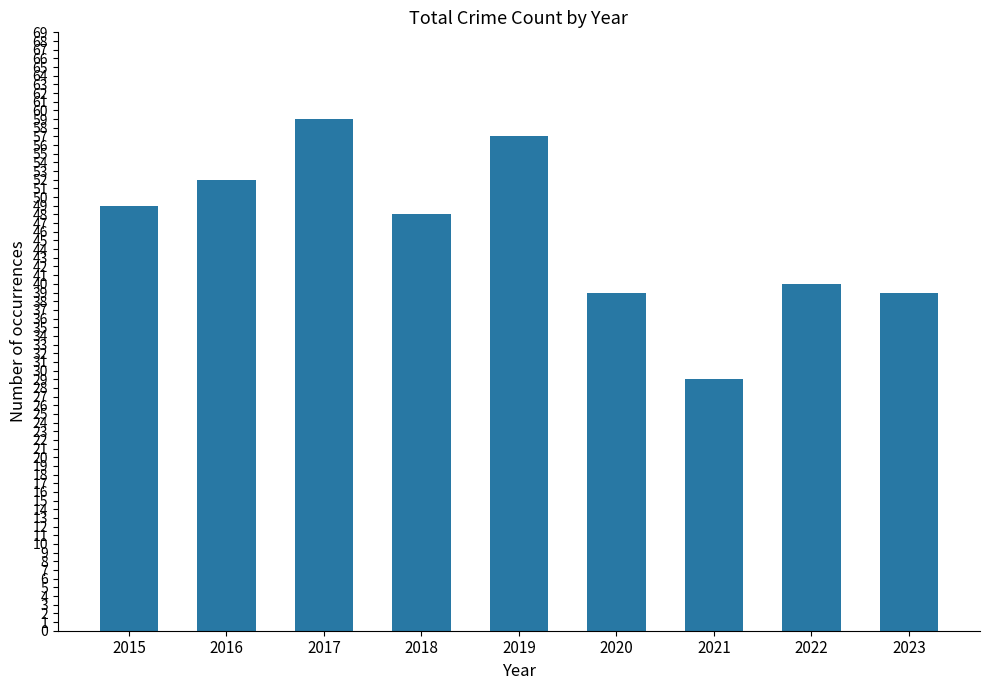

Where does the data first go above 48?

2015